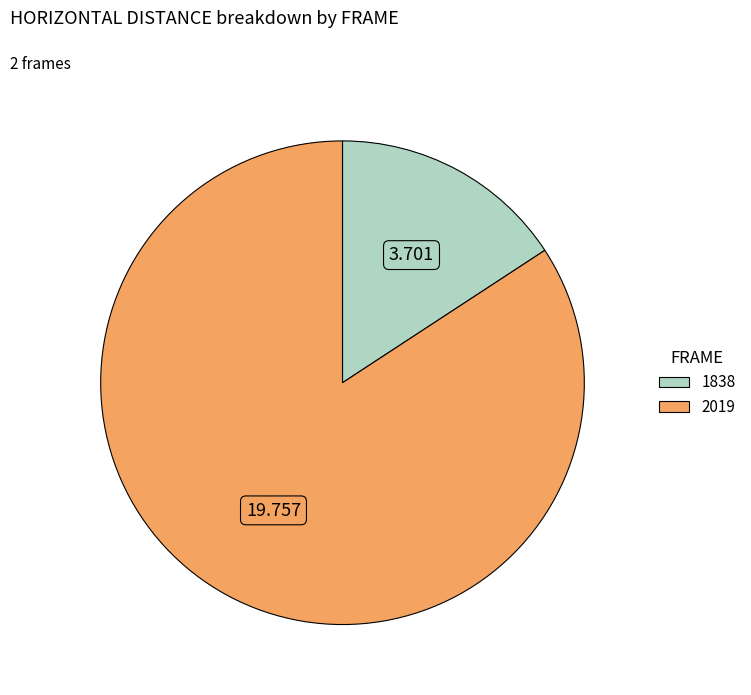

How many slices are in this pie chart?

2